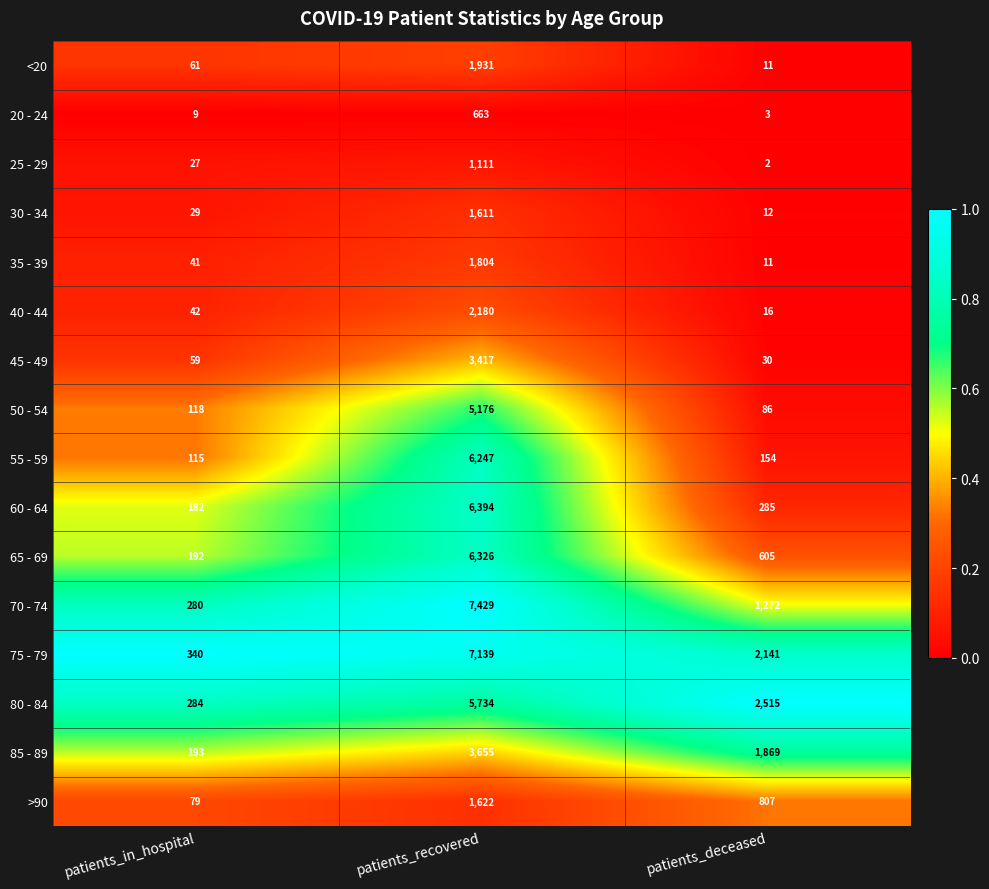

What is the spread (max minus min) of values at patients_recovered?

6766